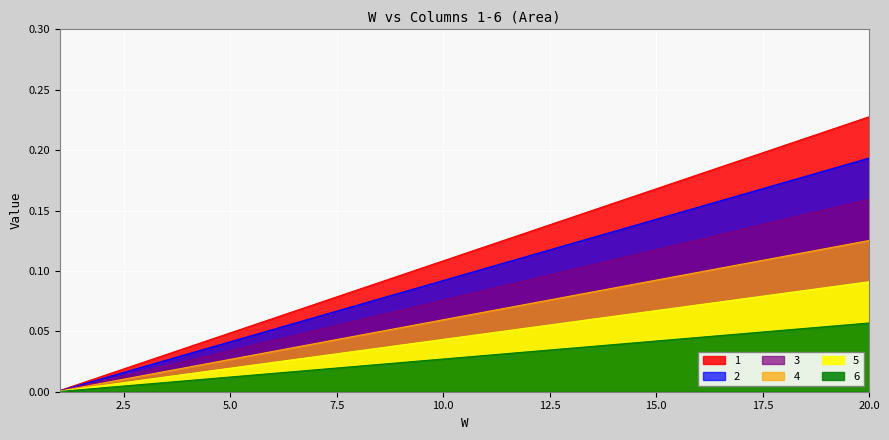

Reading right to left, transcribe all the data shown in this chart.

1: 0.2	0.2	0.2	0.2	0.2	0.2	0.2	0.1	0.1	0.1	0.1	0.1	0.1	0.1	0.1	0.0	0.0	0.0	0.0	0.0
2: 0.2	0.2	0.2	0.2	0.2	0.1	0.1	0.1	0.1	0.1	0.1	0.1	0.1	0.1	0.1	0.0	0.0	0.0	0.0	0.0
3: 0.2	0.2	0.1	0.1	0.1	0.1	0.1	0.1	0.1	0.1	0.1	0.1	0.1	0.1	0.0	0.0	0.0	0.0	0.0	0.0
4: 0.1	0.1	0.1	0.1	0.1	0.1	0.1	0.1	0.1	0.1	0.1	0.1	0.0	0.0	0.0	0.0	0.0	0.0	0.0	0.0
5: 0.1	0.1	0.1	0.1	0.1	0.1	0.1	0.1	0.1	0.0	0.0	0.0	0.0	0.0	0.0	0.0	0.0	0.0	0.0	0.0
6: 0.1	0.1	0.1	0.0	0.0	0.0	0.0	0.0	0.0	0.0	0.0	0.0	0.0	0.0	0.0	0.0	0.0	0.0	0.0	0.0